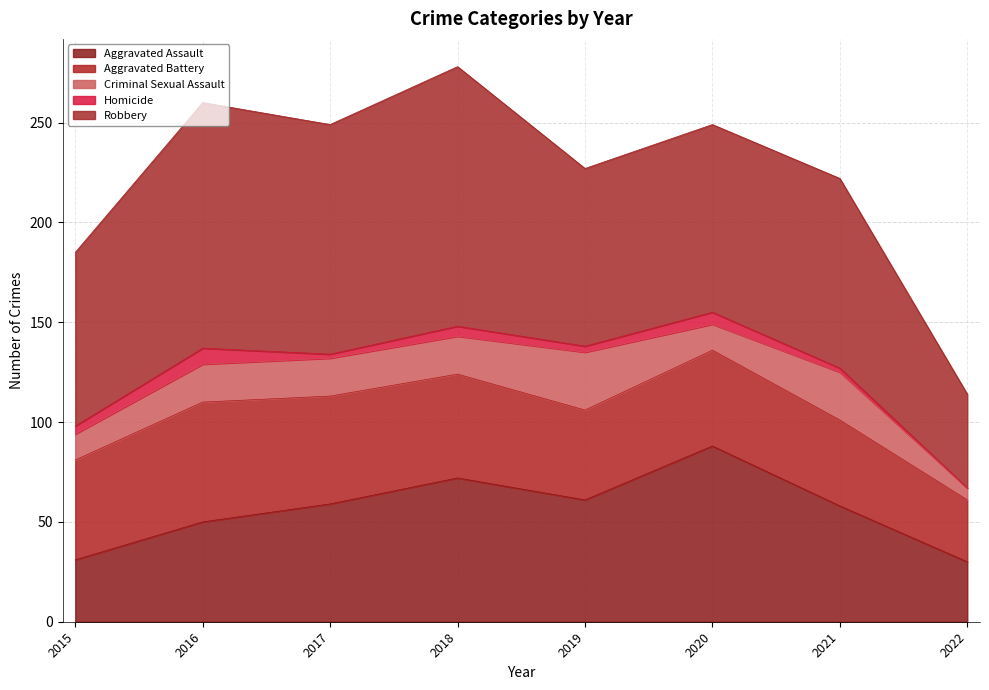

Between 2015 and 2020, which is larger?

2020